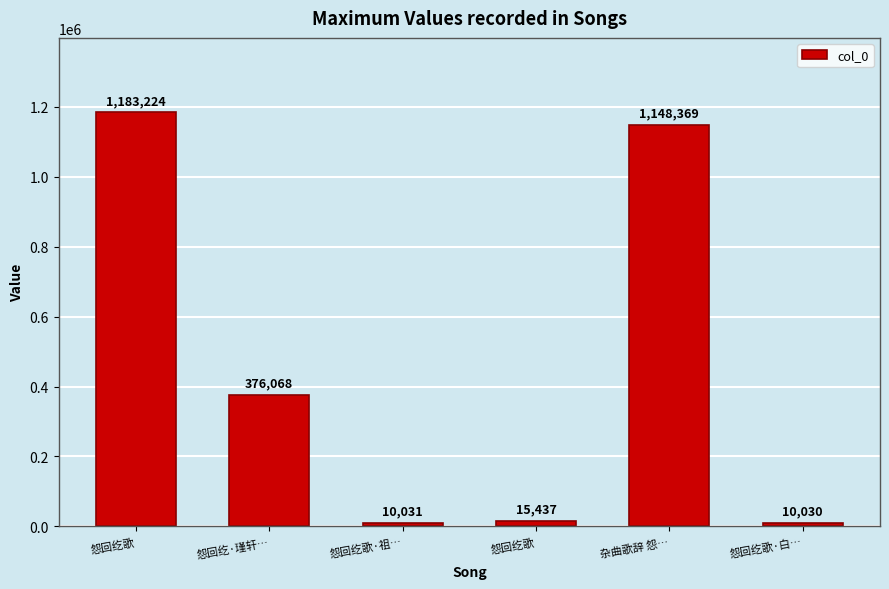

Which has a higher value, 杂曲歌辞 怨… or 怨回纥歌·白…?

杂曲歌辞 怨…